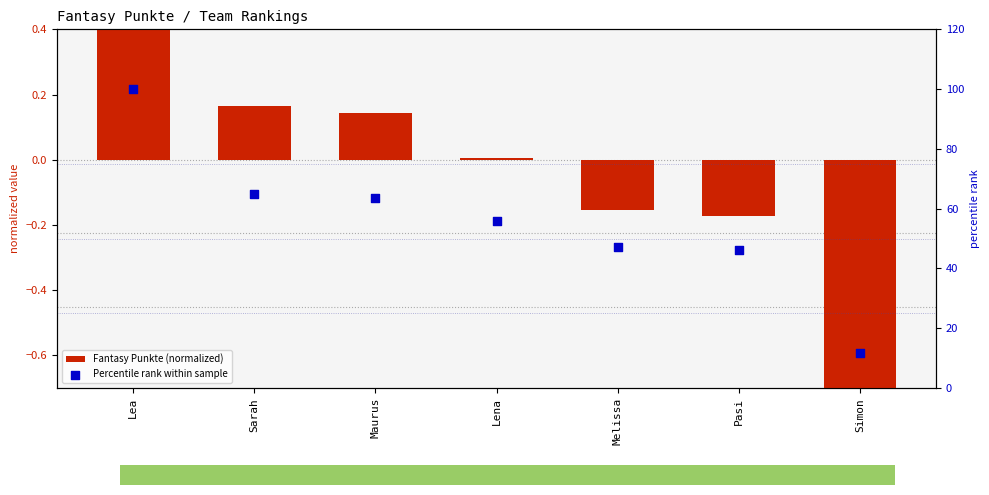

What are all the series names shown in the legend?

Fantasy Punkte (normalized), Percentile rank within sample